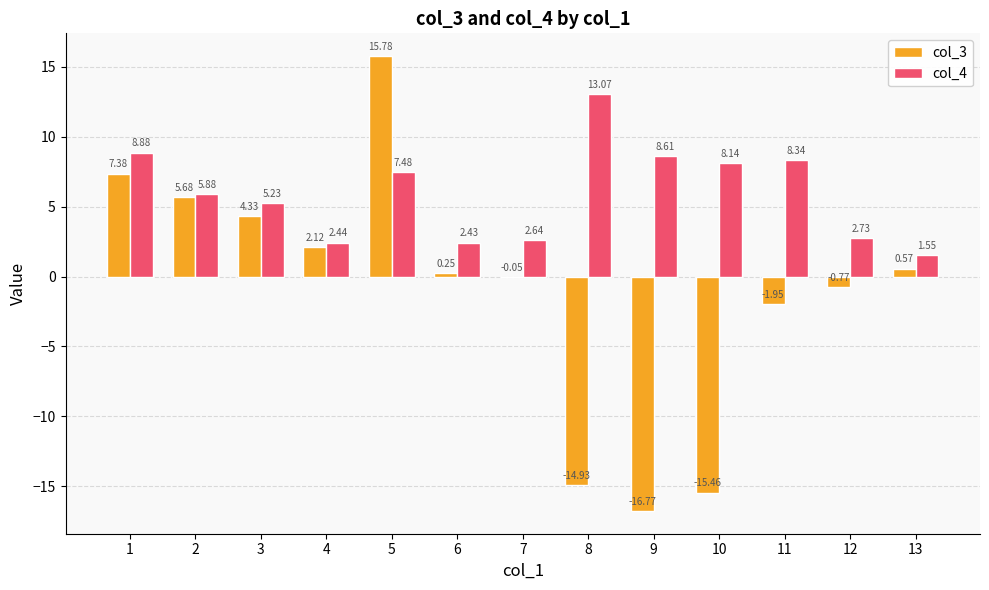

Which category has the highest value in the col_3 series?

5